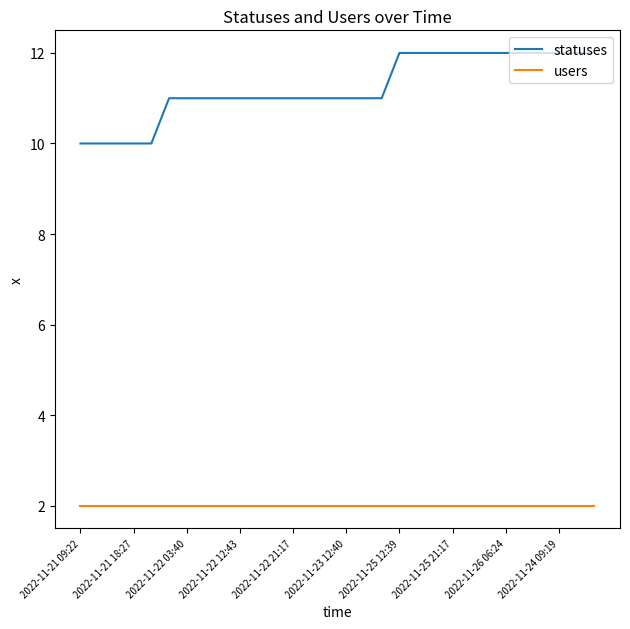

Which series has the largest total across all categories?

statuses